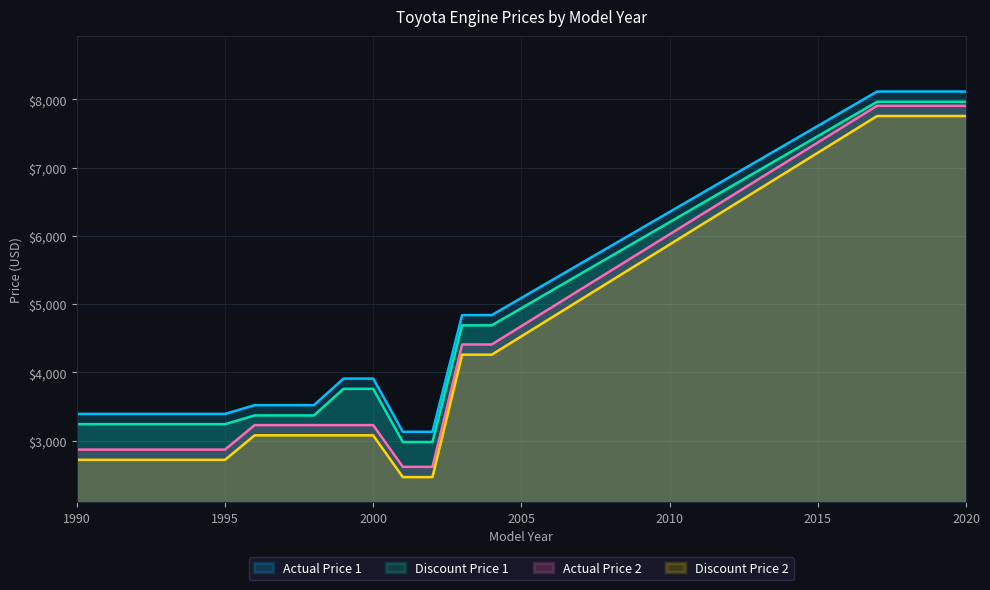

Does the chart display data point markers on the line(s)?

No